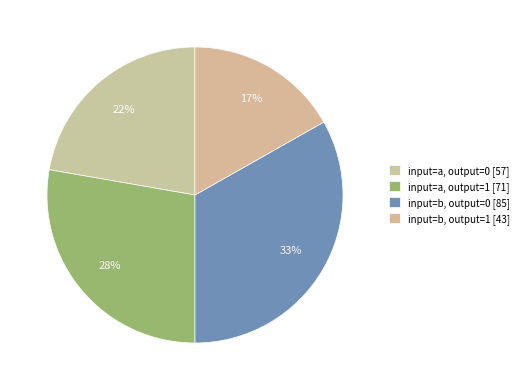

How many segments does this pie chart have?

4